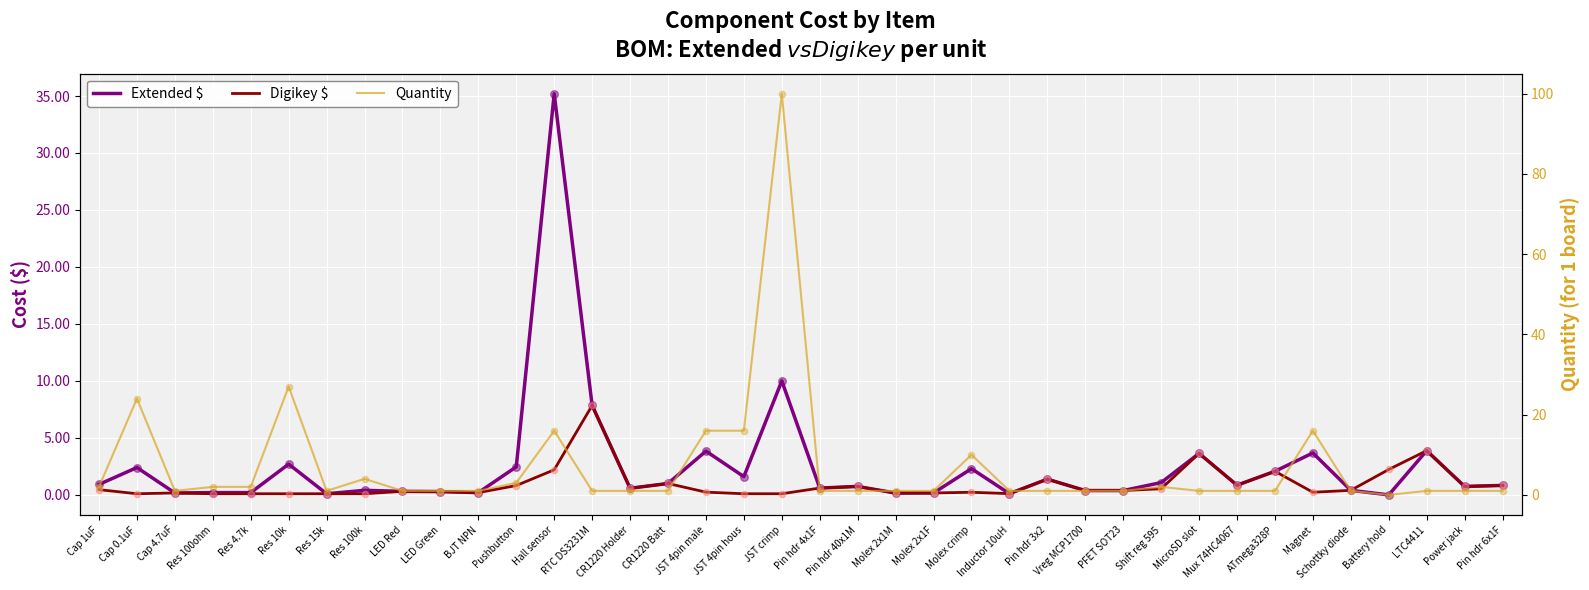

Which series has the largest Y range (max minus min)?

Quantity